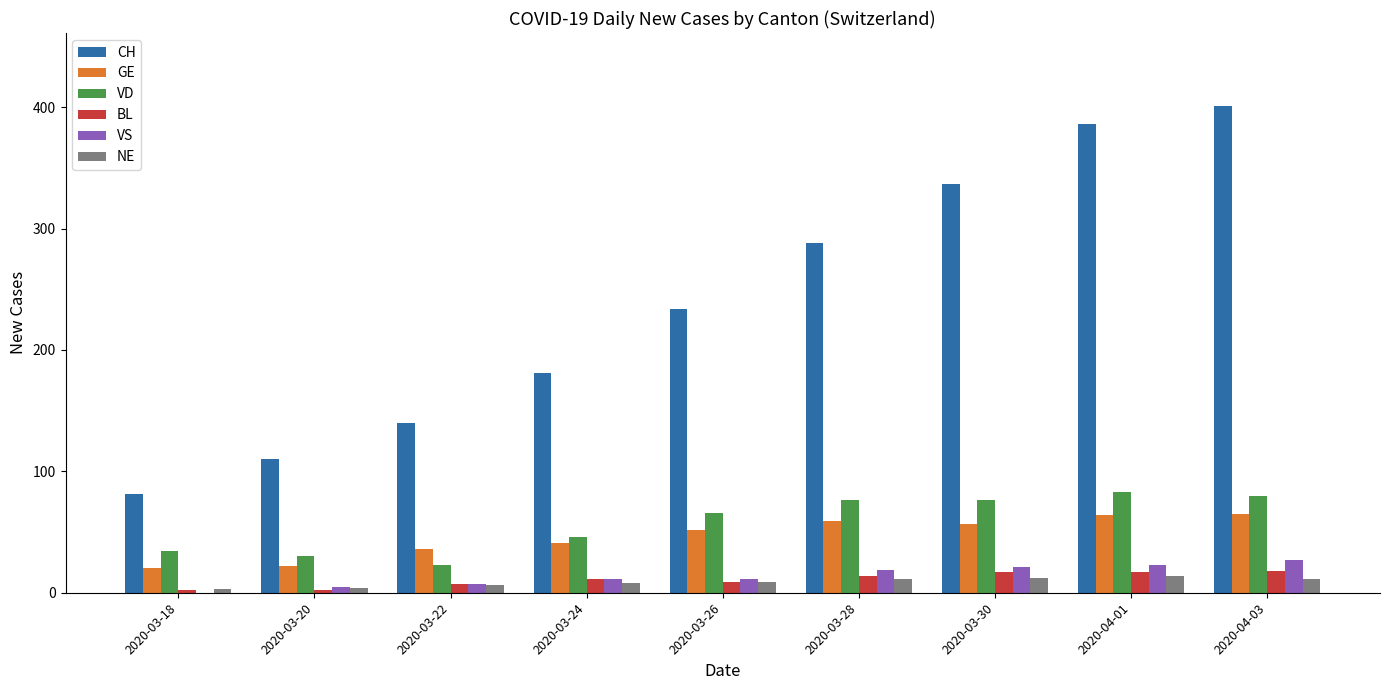

The VD series shows 46 at 2020-03-24. True or false?

True